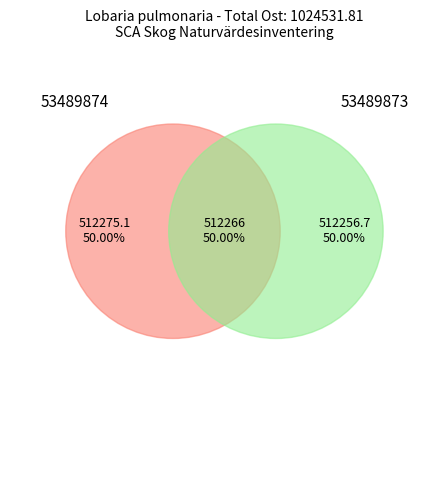

Approximately how many times larger is the value at 53489873 compared to 53489874?

1.0